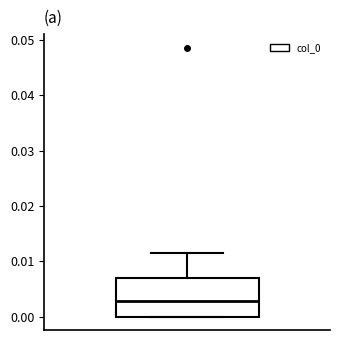

Transcribe this box plot: give where the median line is, the range the box spans, and where the two whiskers end, as read against the y-axis. The values are not printed on the chart, so give them approximately, as read against the axis.

median 0.003, box 0.000 to 0.007, whiskers 0.000 to 0.012